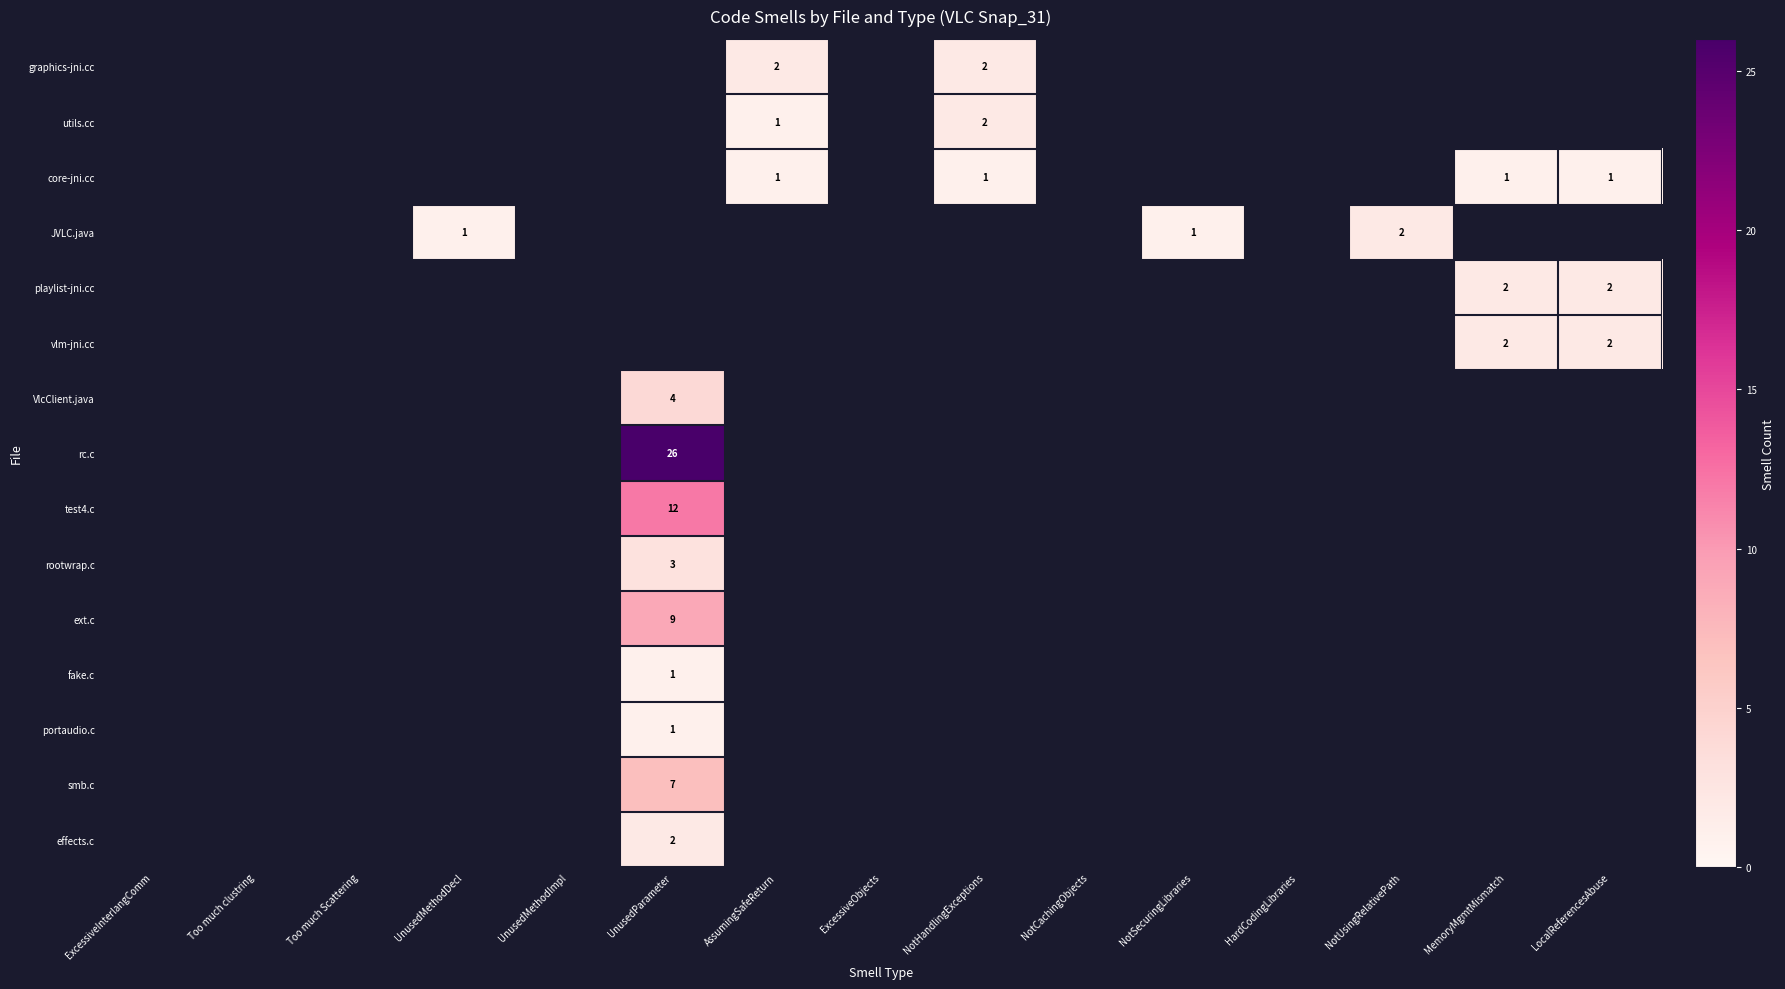

The value of JVLC.java at NotSecuringLibraries is 1. True or false?

True